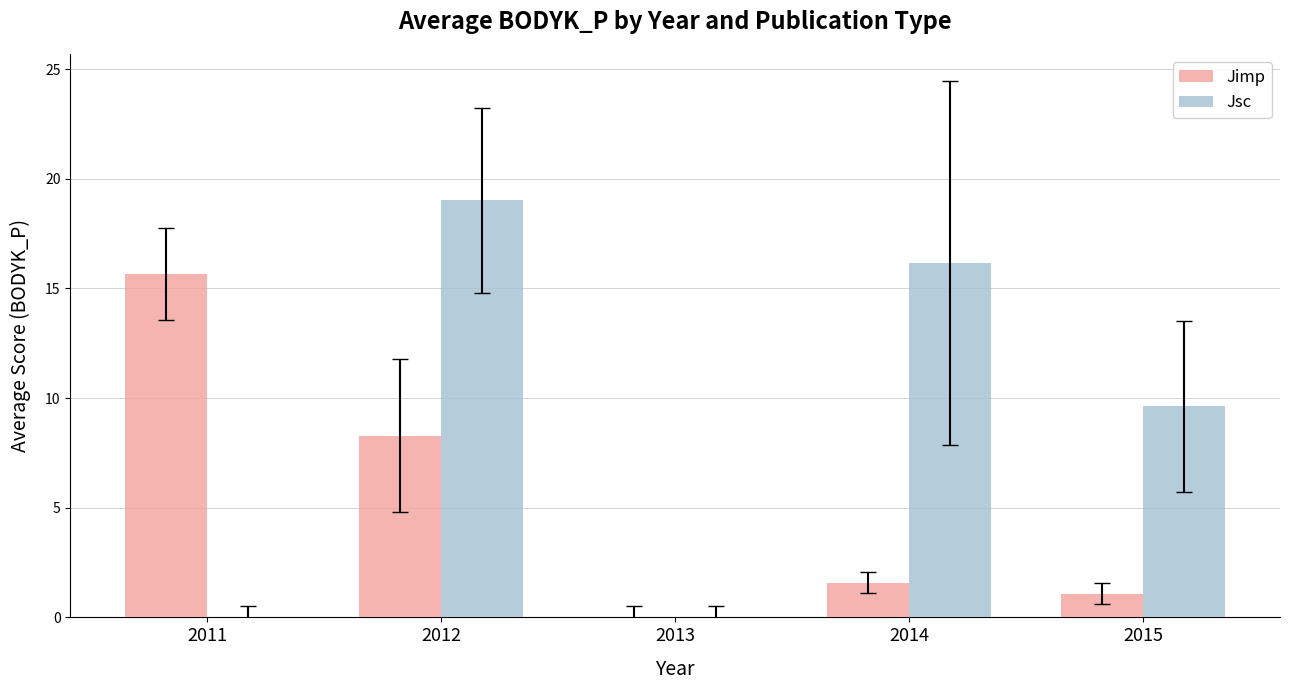

What is the total value across all series at 2011?

15.7